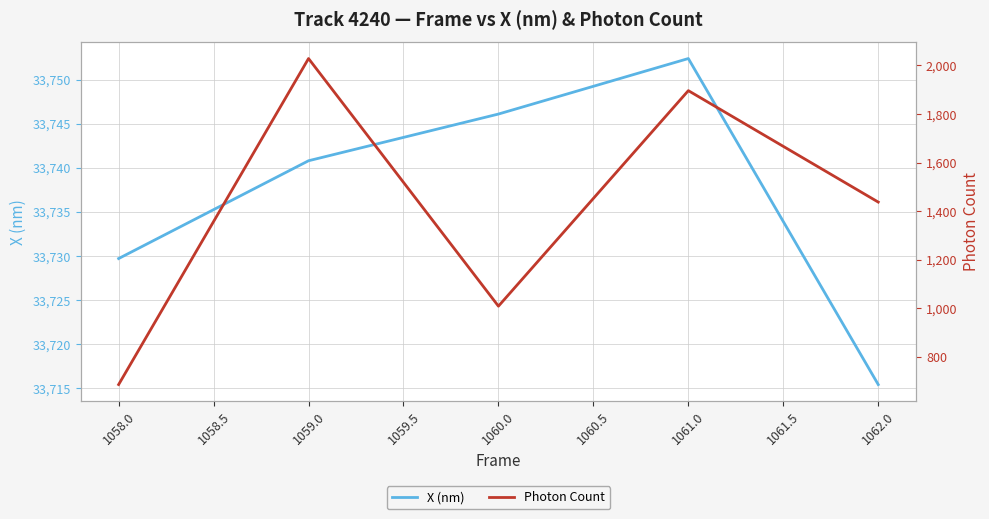

Rank the categories by X (nm) value from lowest to highest.

1062.0, 1058.0, 1059.0, 1060.0, 1061.0